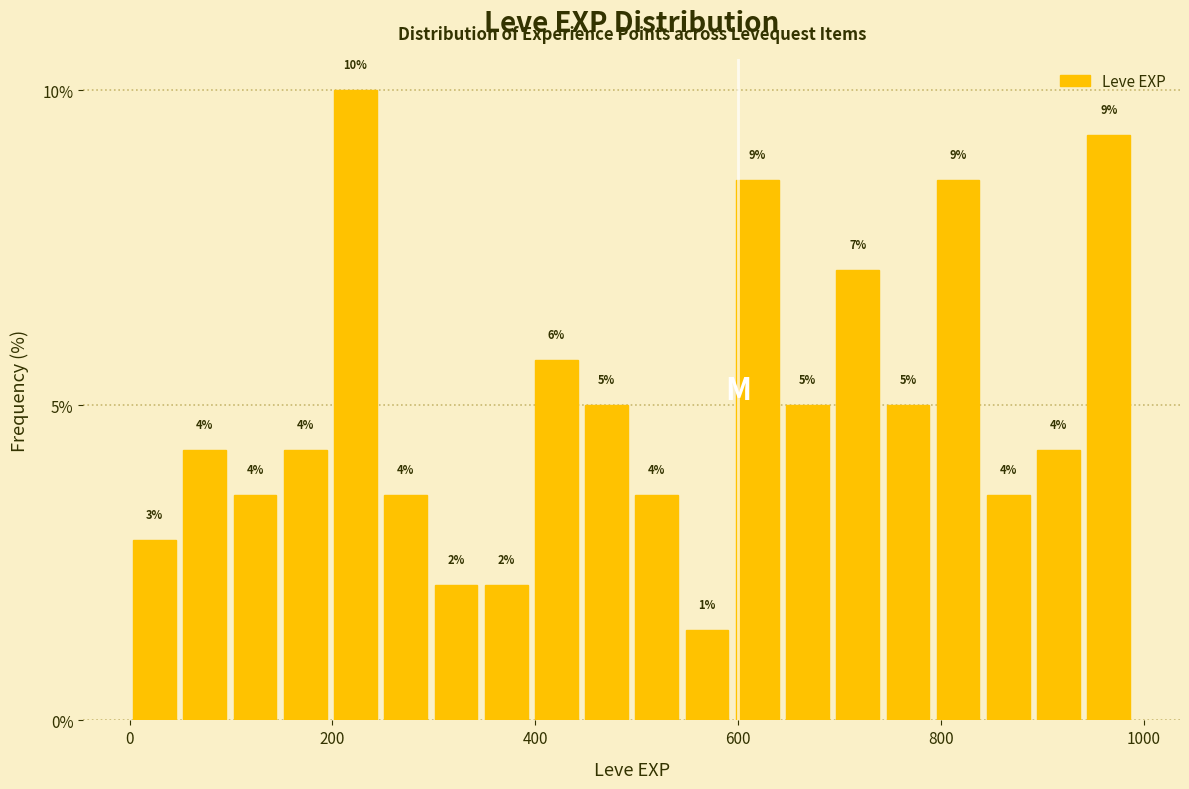

Around what value on the x-axis is the tallest bar? Give the approximate position of its centre, as read against the axis.

220